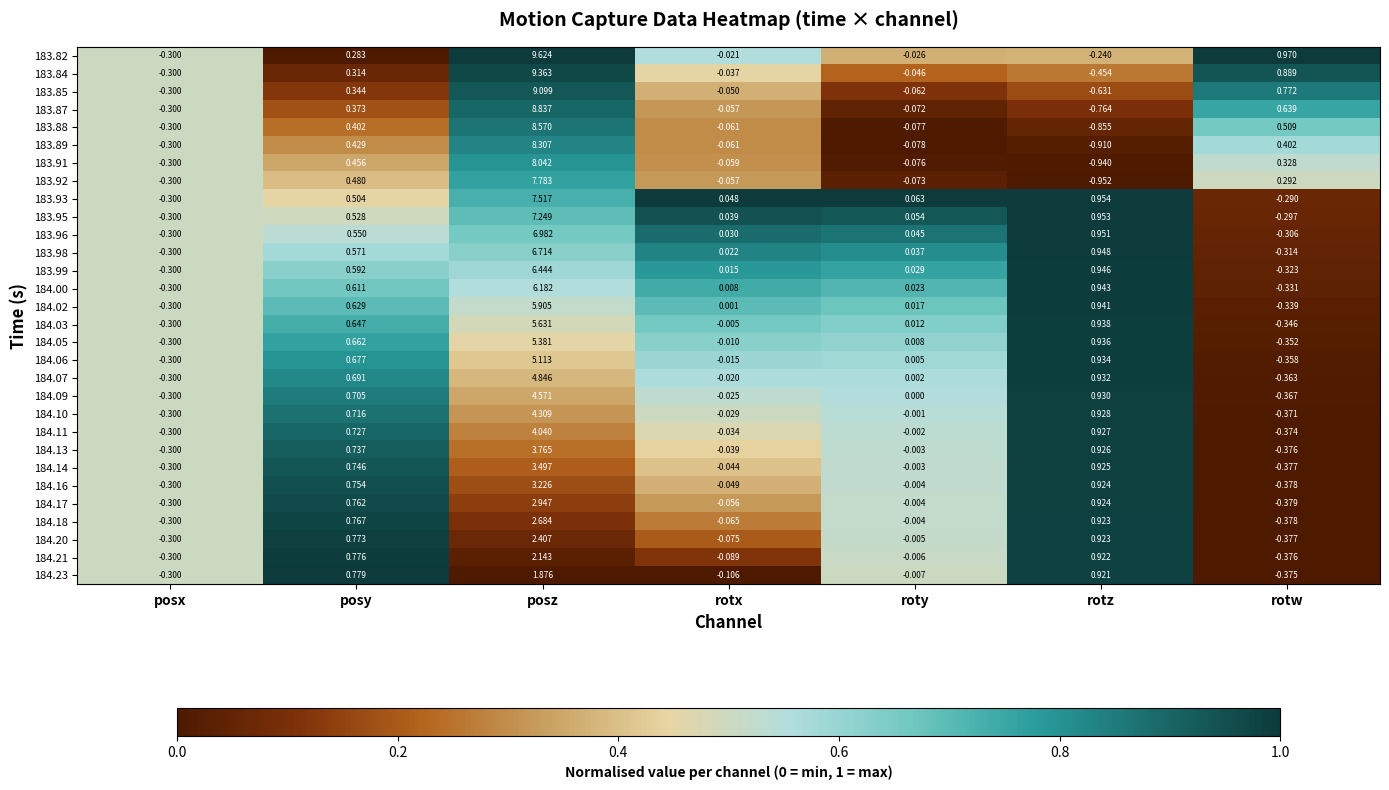

At which label does 184.14 reach its minimum?

rotw